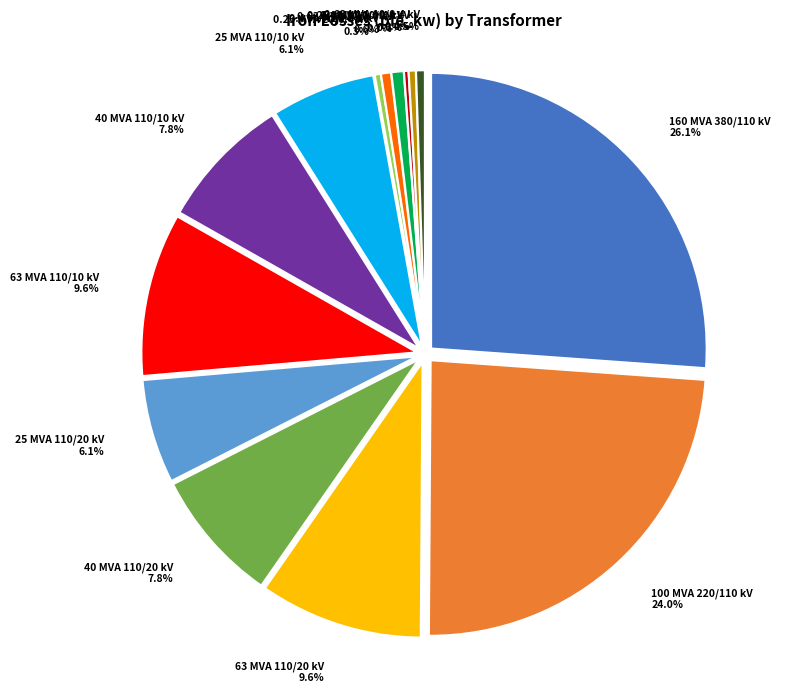

Count the number of slices in the pie.

14